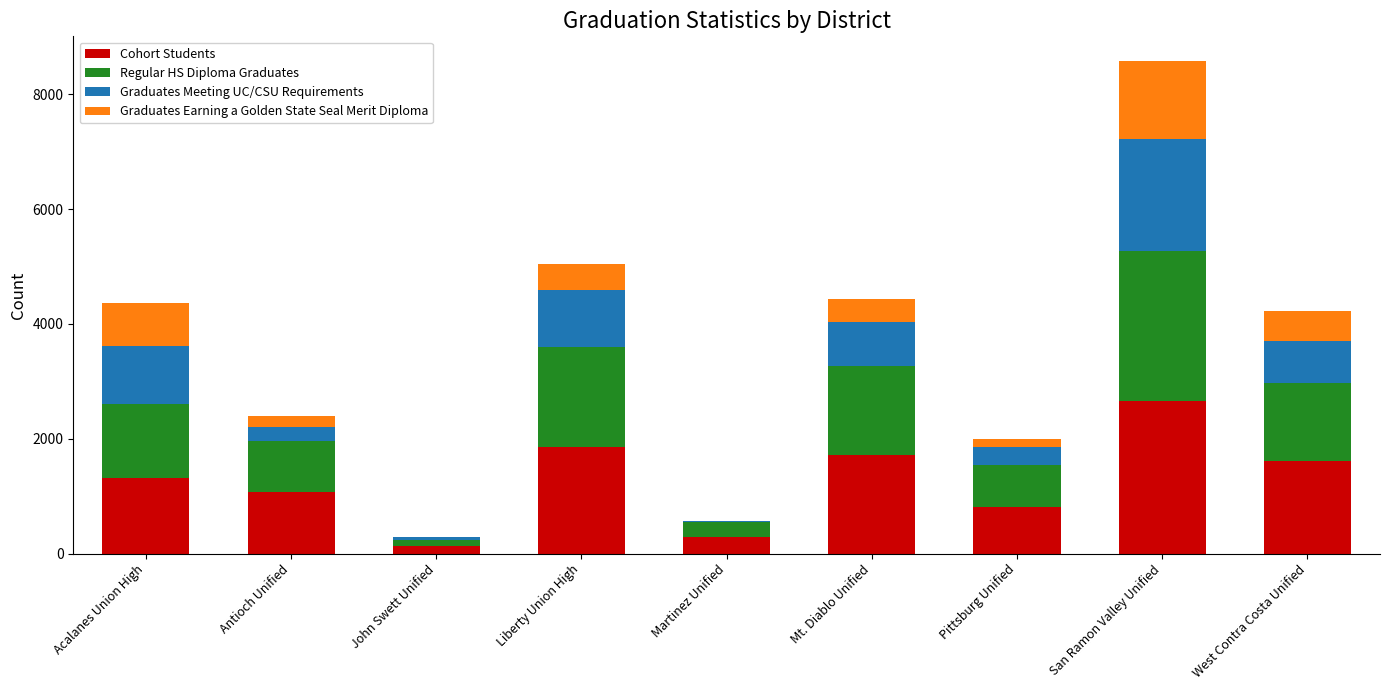

Which category has the highest value in the Cohort Students series?

San Ramon Valley Unified